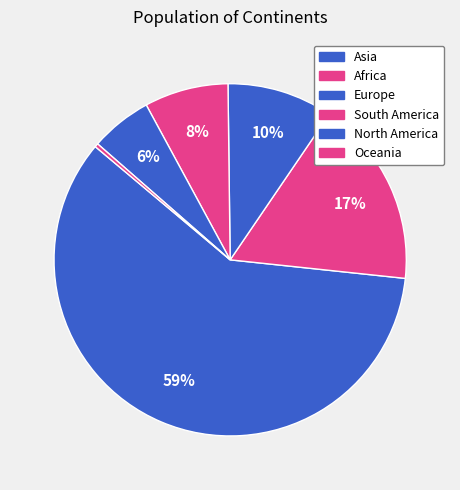

The Europe slice represents 1% of the pie. True or false?

False